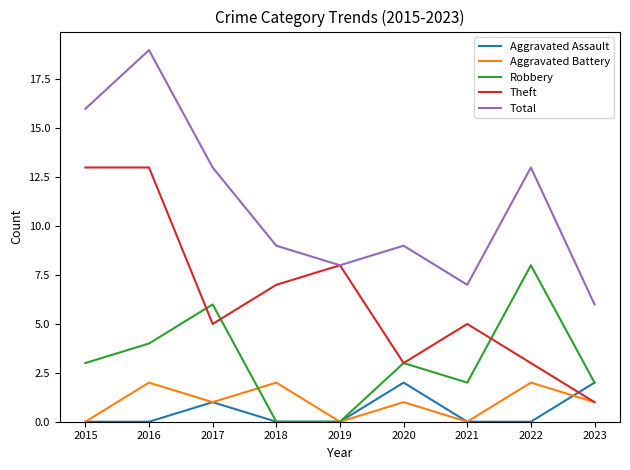

What is the total value across all series at 2022?

26